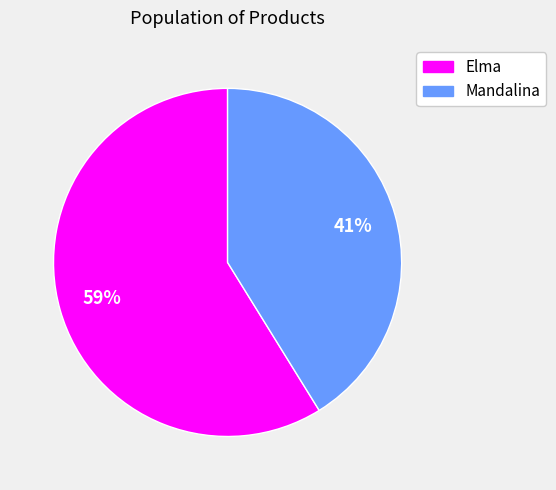

The Elma slice represents 59% of the pie. True or false?

True